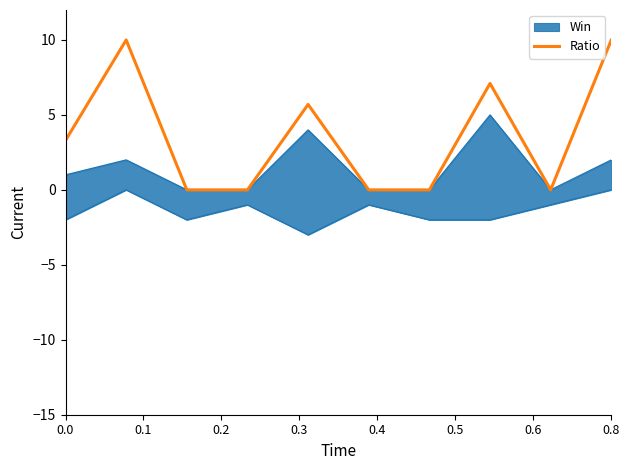

How many lines are shown in the chart?

1